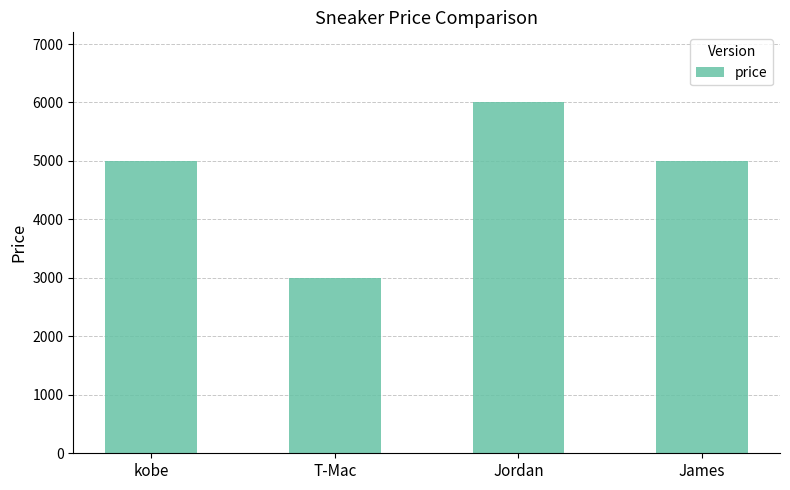

What is the approximate value at T-Mac, to the nearest 100?

3000